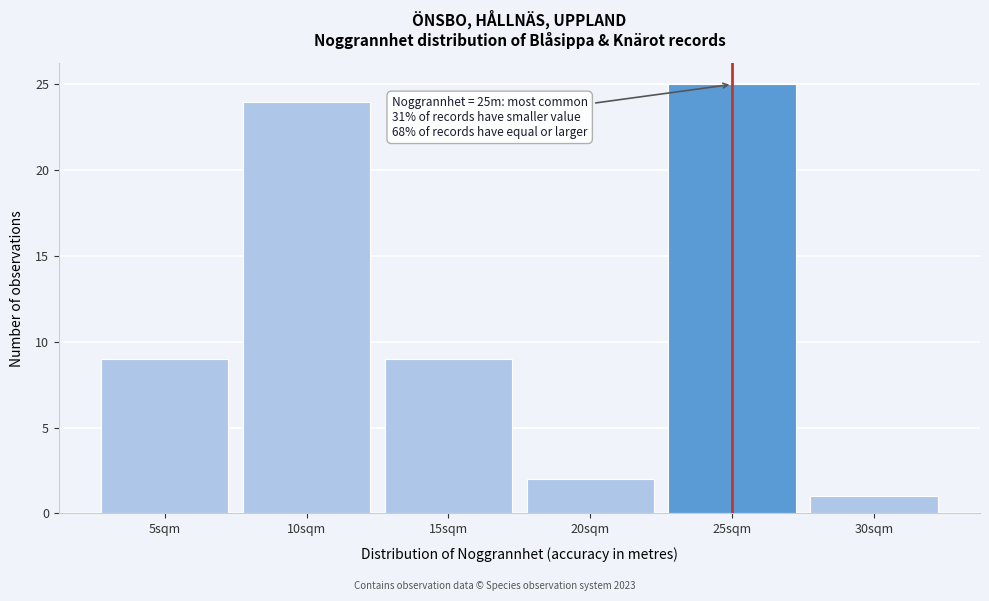

Over which range of the x-axis is the bar tallest?

22.5 to 27.5